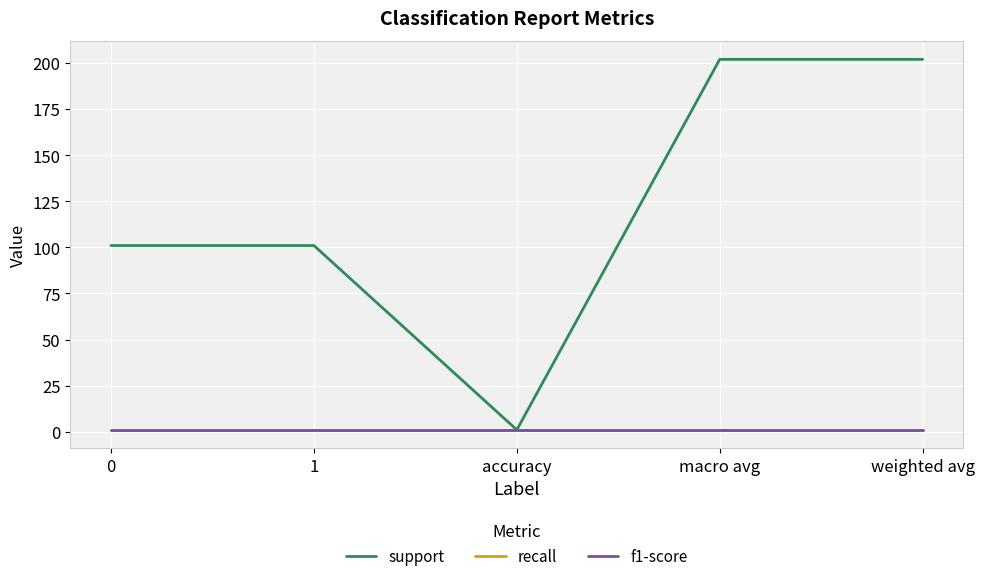

Does the chart have visible grid lines?

Yes